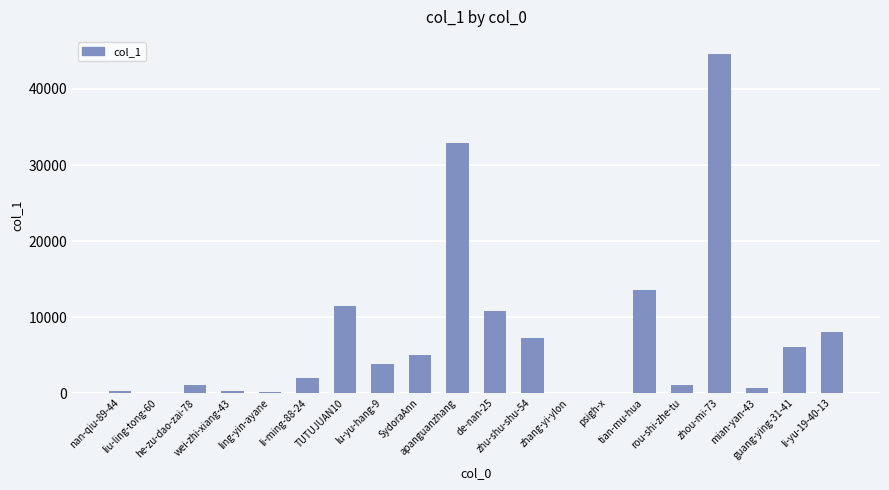

What is the maximum value shown in the chart?

44624